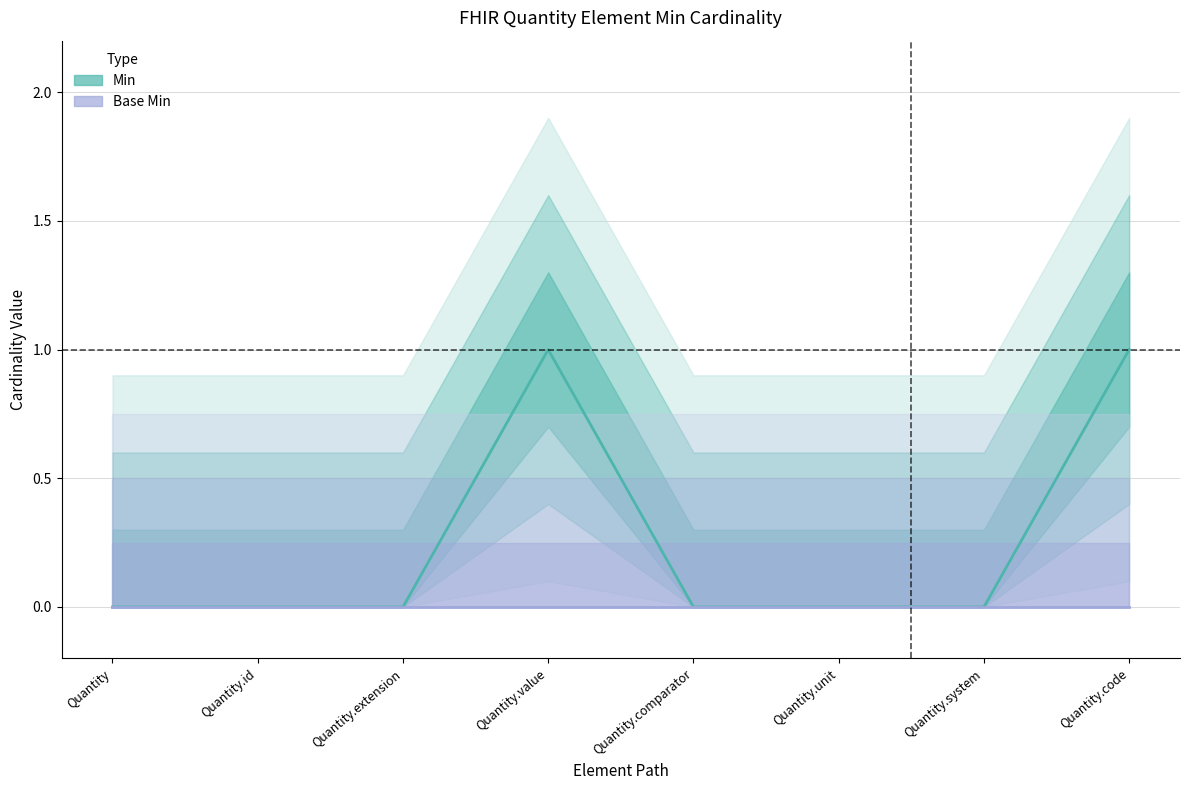

True or false: Base Min and Min cross at least once.

False